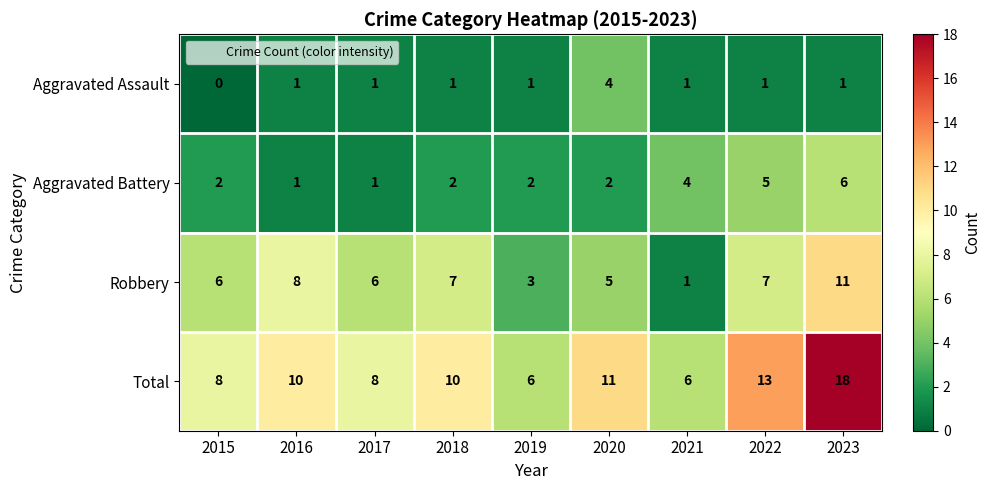

At which category is the sum across all series the highest?

2023